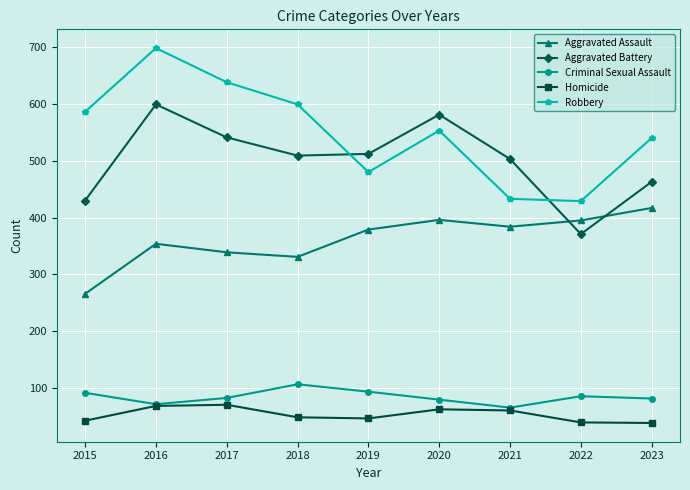

The Homicide series shows 49 at 2018. True or false?

True